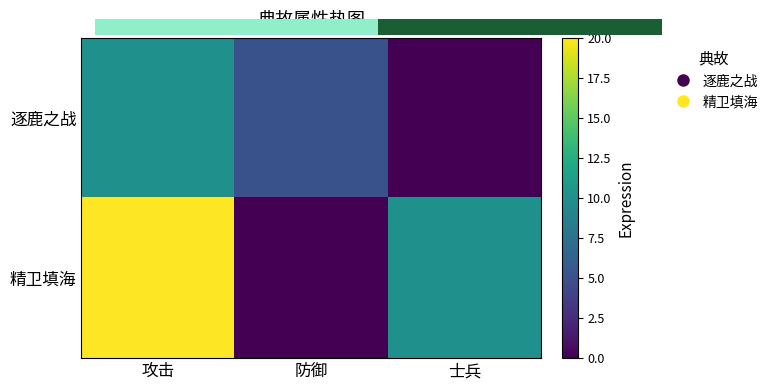

Count the 逐鹿之战 values in the range 0 to 10.

3